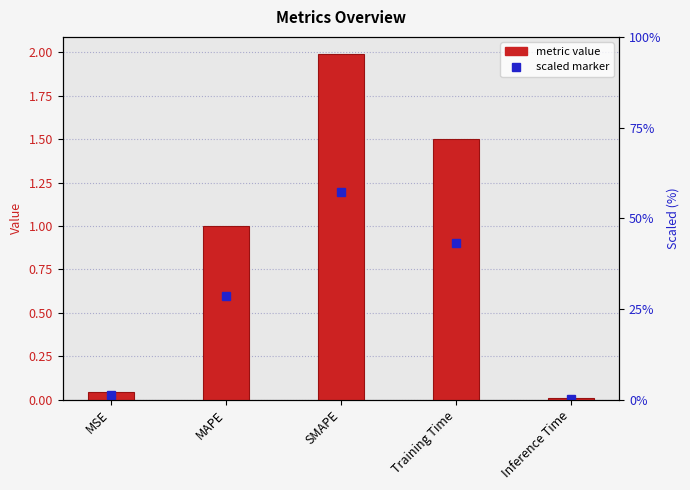

Which label corresponds to the largest value in the chart?

SMAPE